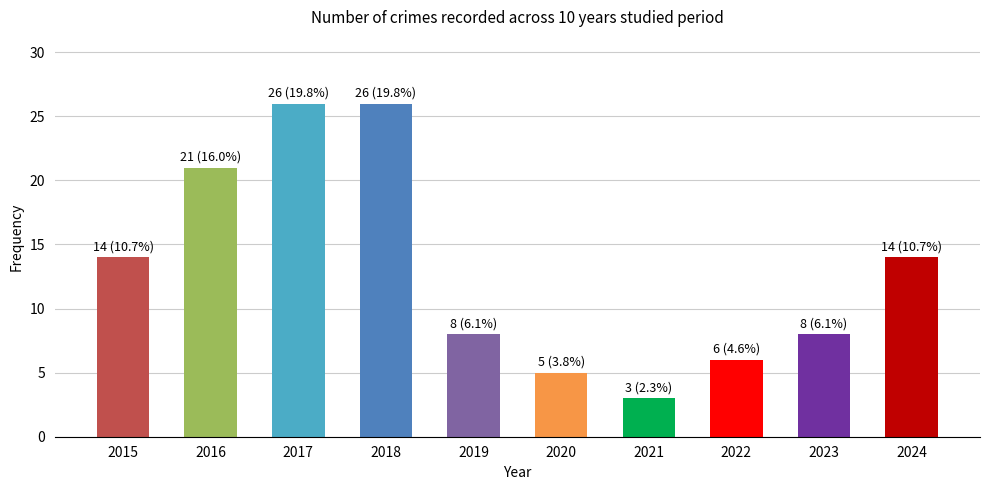

What is the minimum value shown in the chart?

3